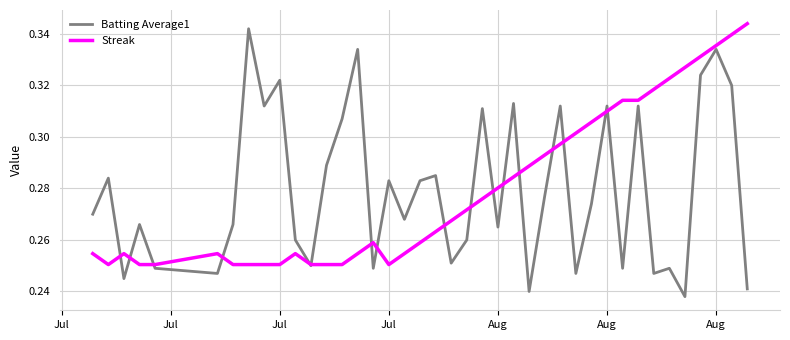

Which series has the largest range (max minus min)?

Batting Average1